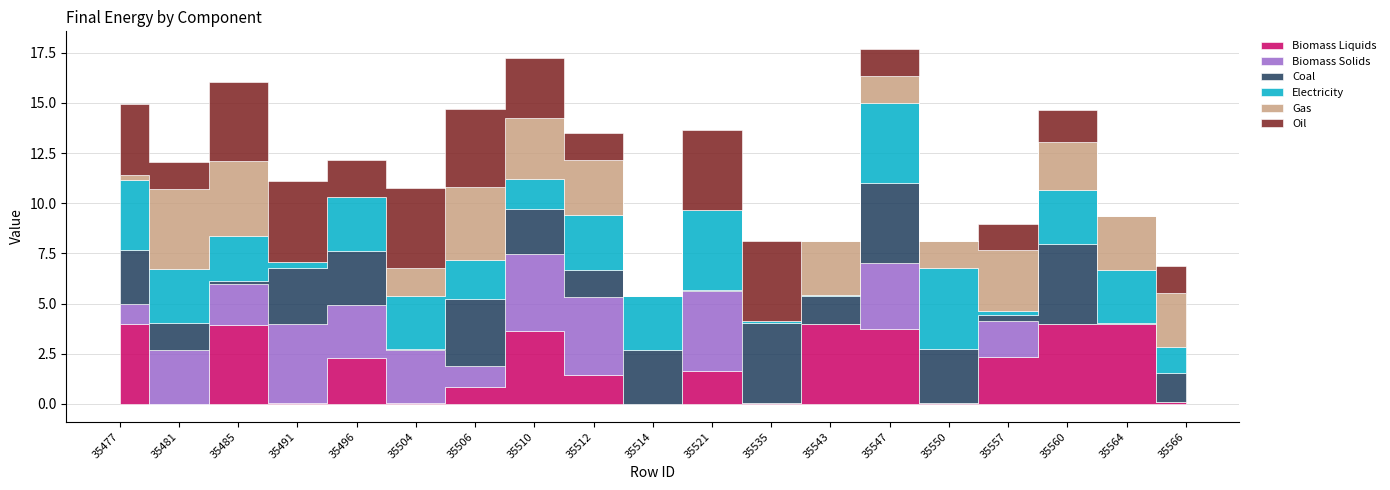

Which label corresponds to the largest value in the chart?

35564